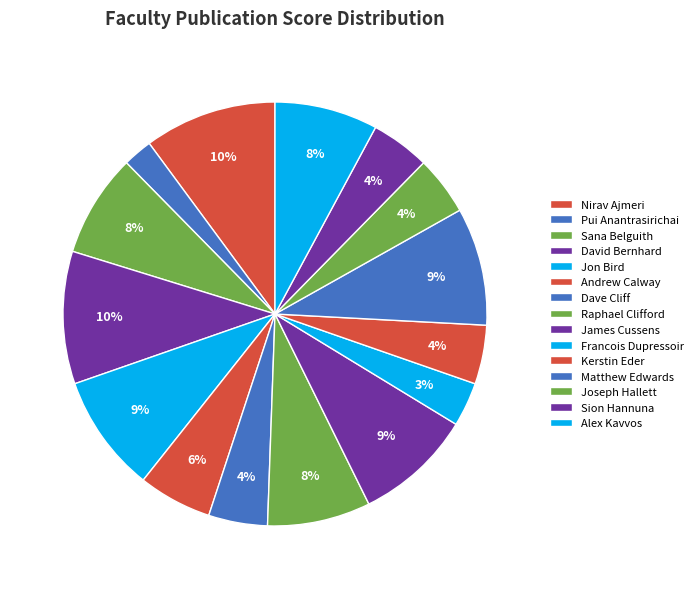

The Matthew Edwards slice represents 1% of the pie. True or false?

False